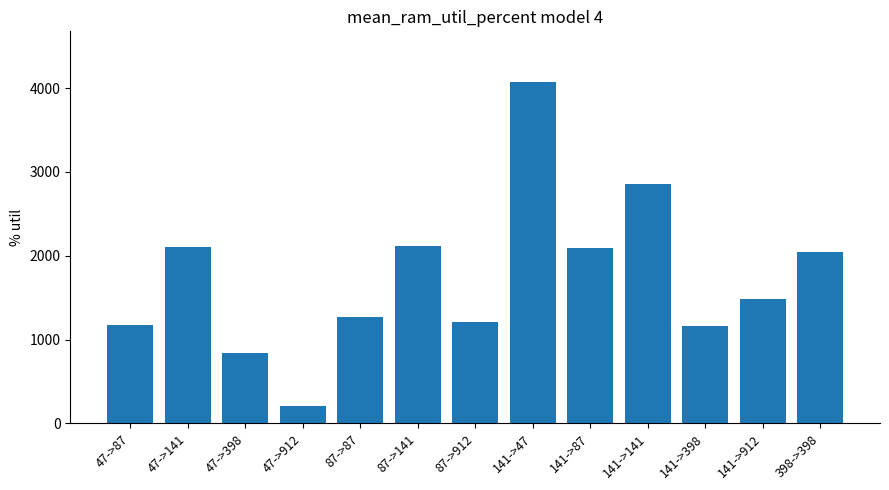

What is the greatest value displayed?

4068.3